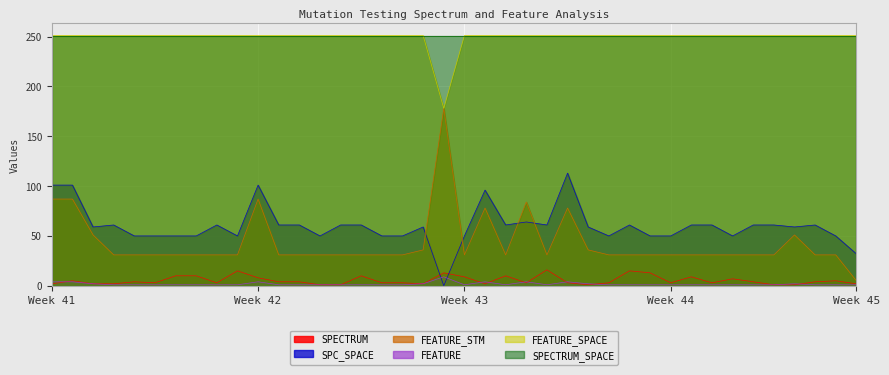

Which series has the largest range (max minus min)?

FEATURE_STM